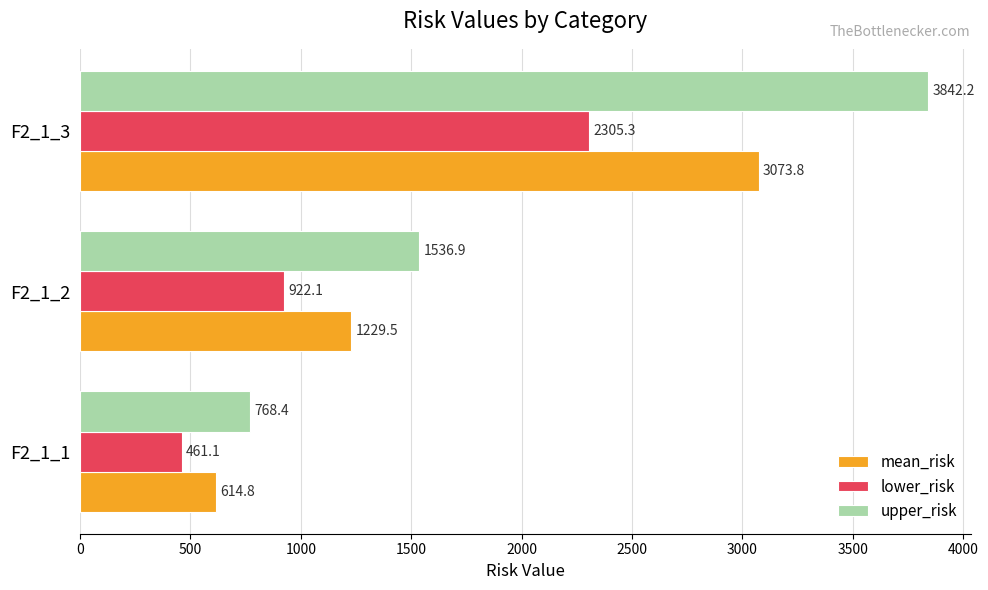

What is the sum of all mean_risk values?

4918.1